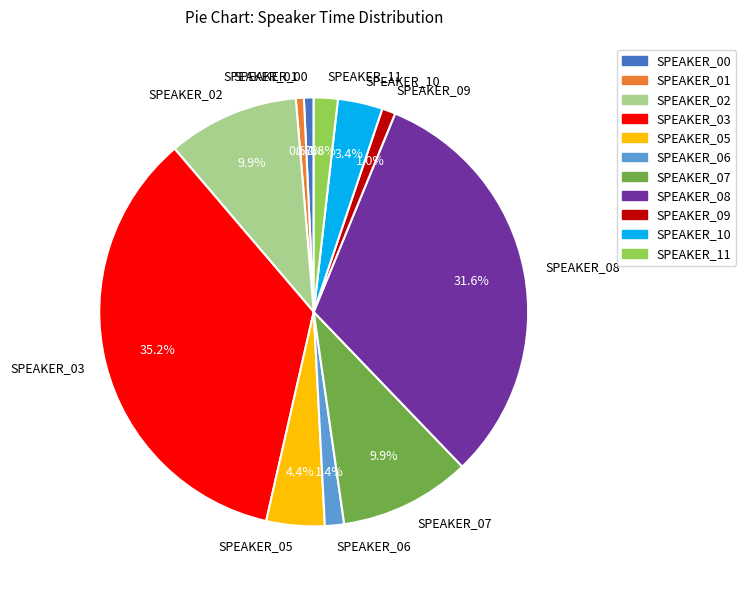

Is it true that SPEAKER_00 is 1% of the pie?

True